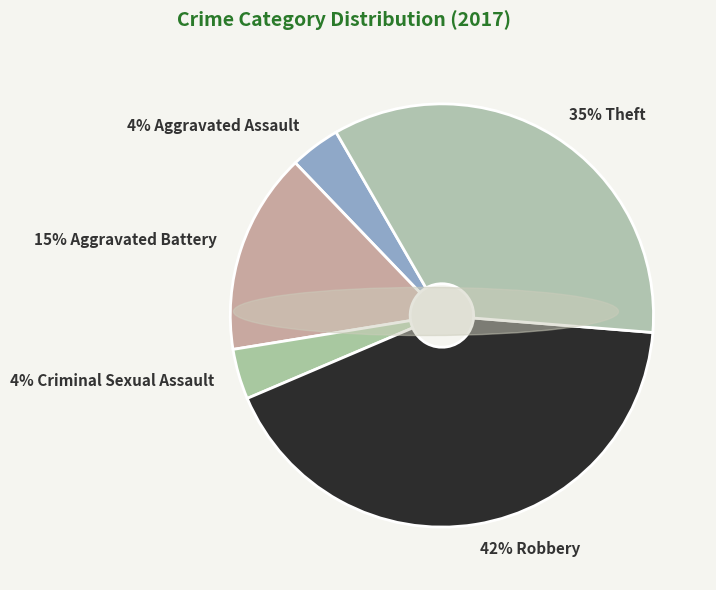

To the nearest percent, what is the average slice percentage?

20%